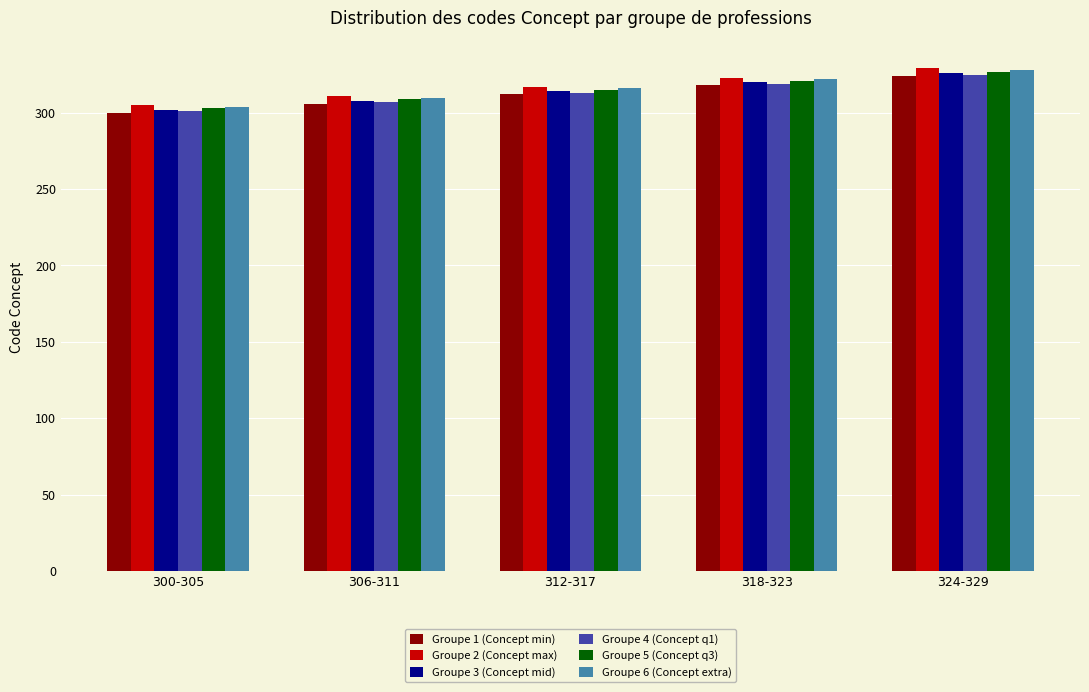

Reading right to left, list all the values displayed in this chart.

Groupe 1 (Concept min): 324-329=324	318-323=318	312-317=312	306-311=306	300-305=300
Groupe 2 (Concept max): 324-329=329	318-323=323	312-317=317	306-311=311	300-305=305
Groupe 3 (Concept mid): 324-329=326	318-323=320	312-317=314	306-311=308	300-305=302
Groupe 4 (Concept q1): 324-329=325	318-323=319	312-317=313	306-311=307	300-305=301
Groupe 5 (Concept q3): 324-329=327	318-323=321	312-317=315	306-311=309	300-305=303
Groupe 6 (Concept extra): 324-329=328	318-323=322	312-317=316	306-311=310	300-305=304